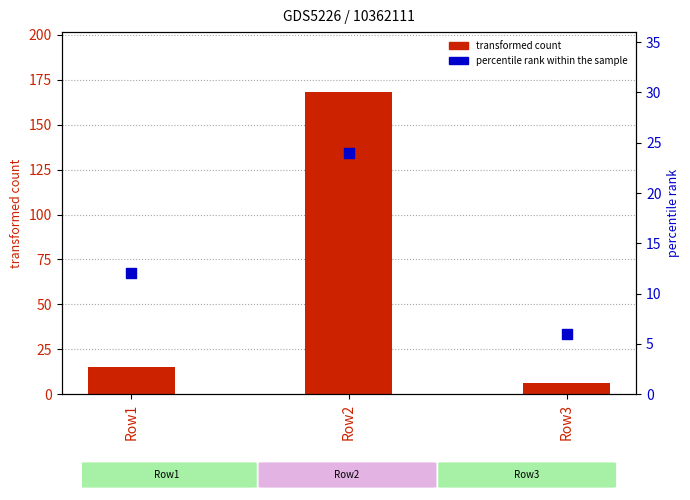

Which series reaches the maximum Y coordinate?

transformed count